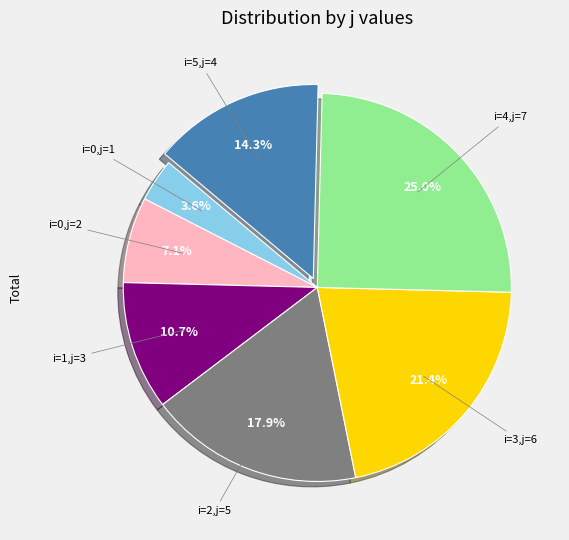

Count the number of slices in the pie.

7